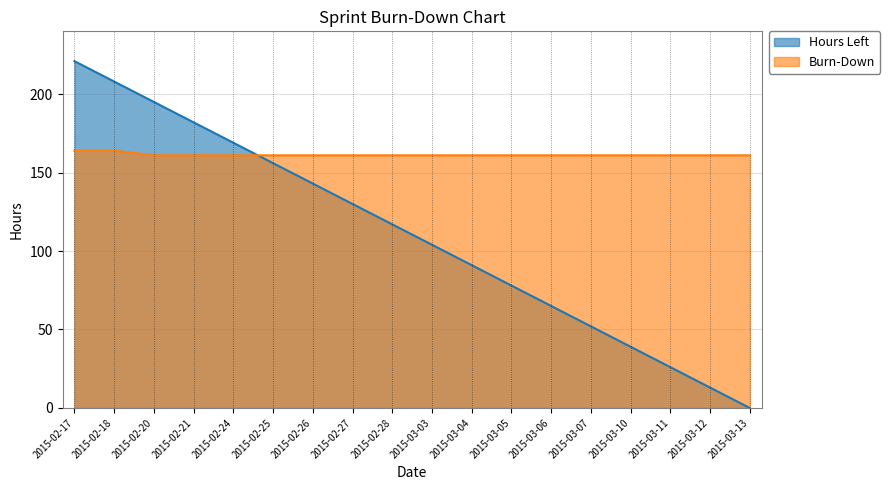

What is the value of the Burn-Down point at the 12th from the left?

161